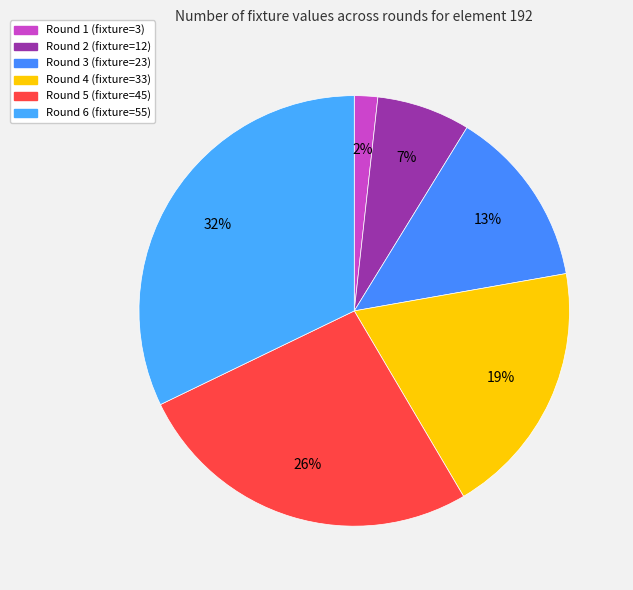

To the nearest percent, what is the difference between the Round 6 and Round 5 slice percentages?

6%